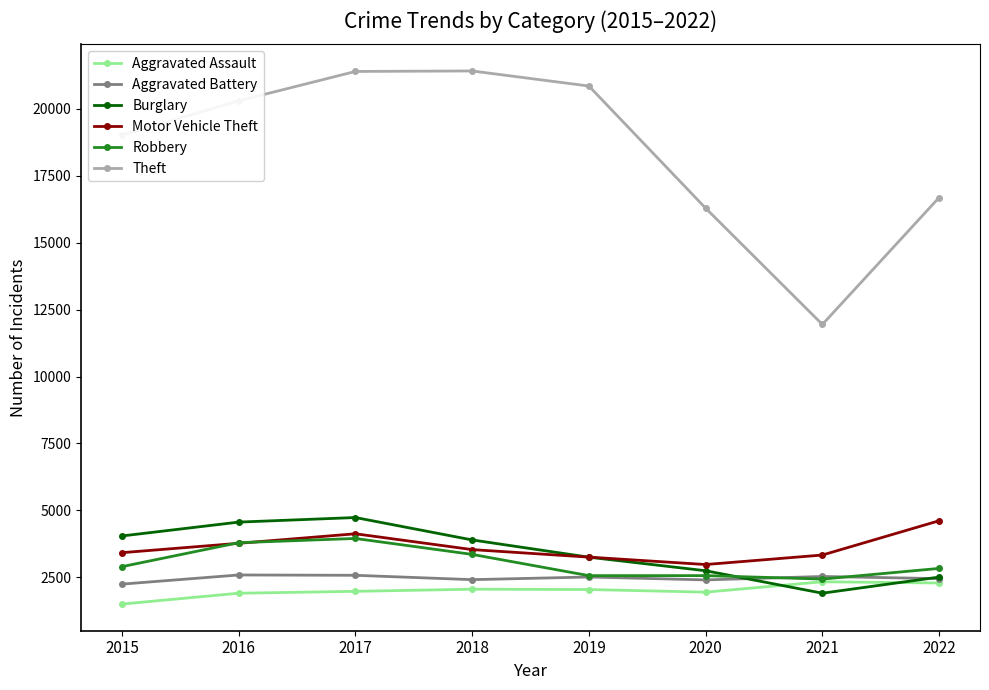

True or false: Theft and Robbery intersect in this chart.

False